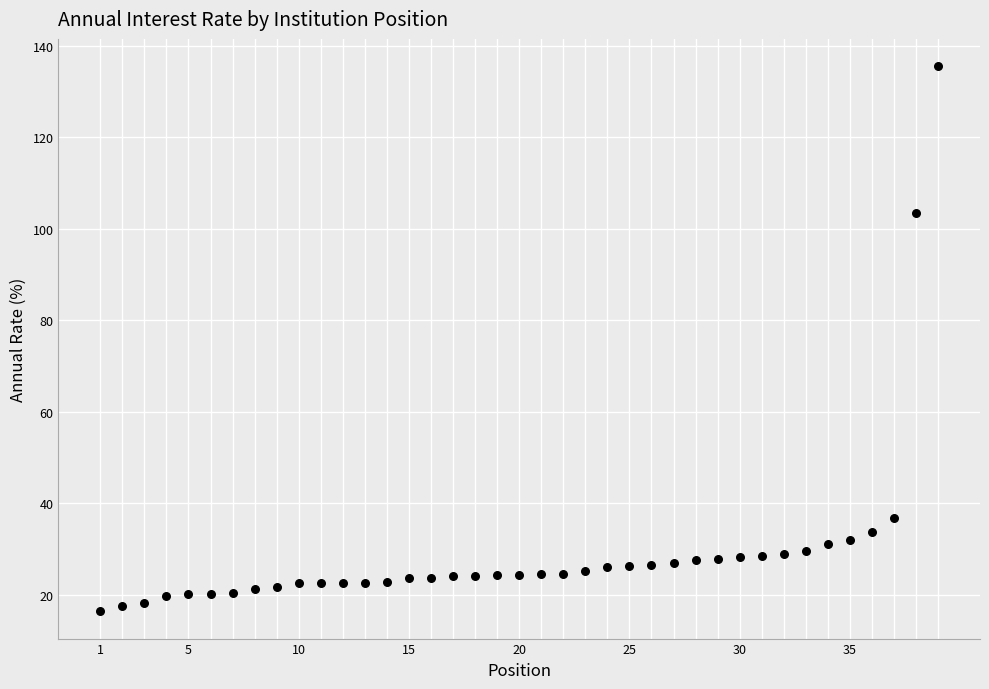

What is the range of X values (max minus min)?

38.0